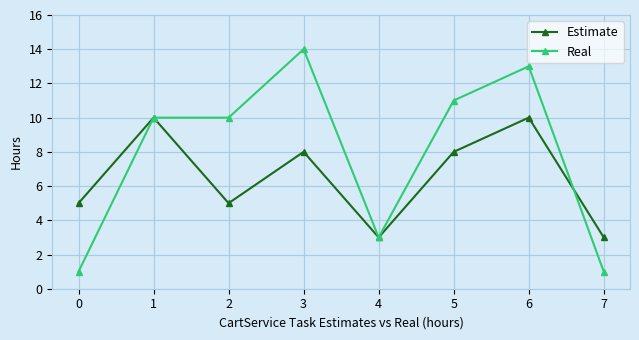

True or false: Real has a value of 1 at 7.

True